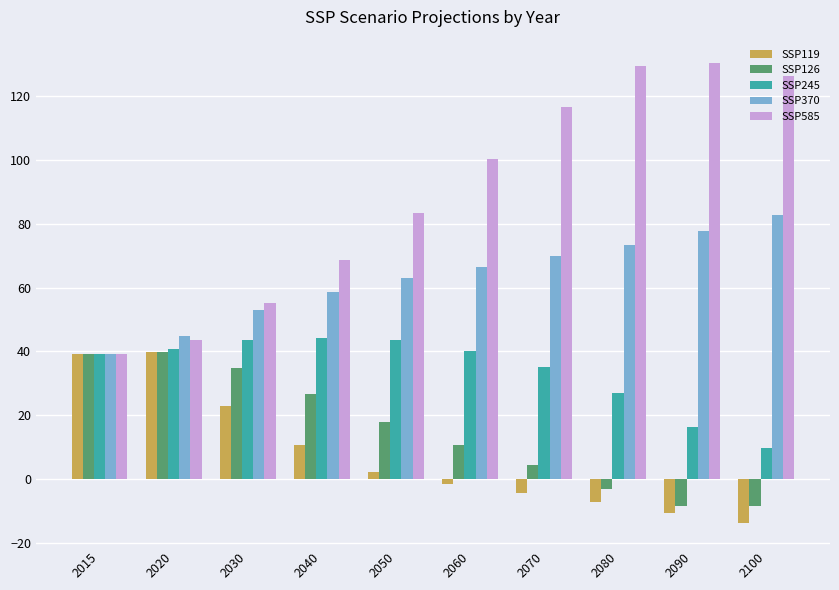

True or false: SSP119 has a value of -10.6 at 2090.

True